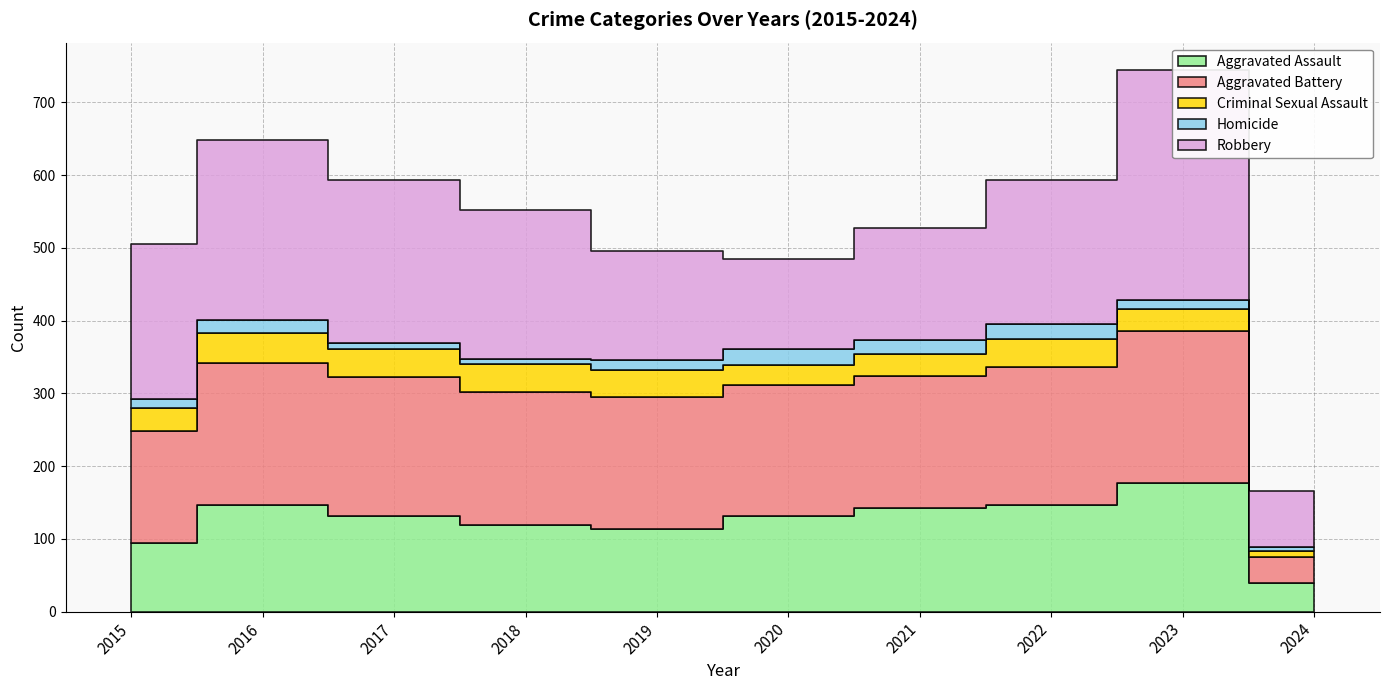

After their last crossing, which series has the higher values: Robbery or Aggravated Battery?

Robbery